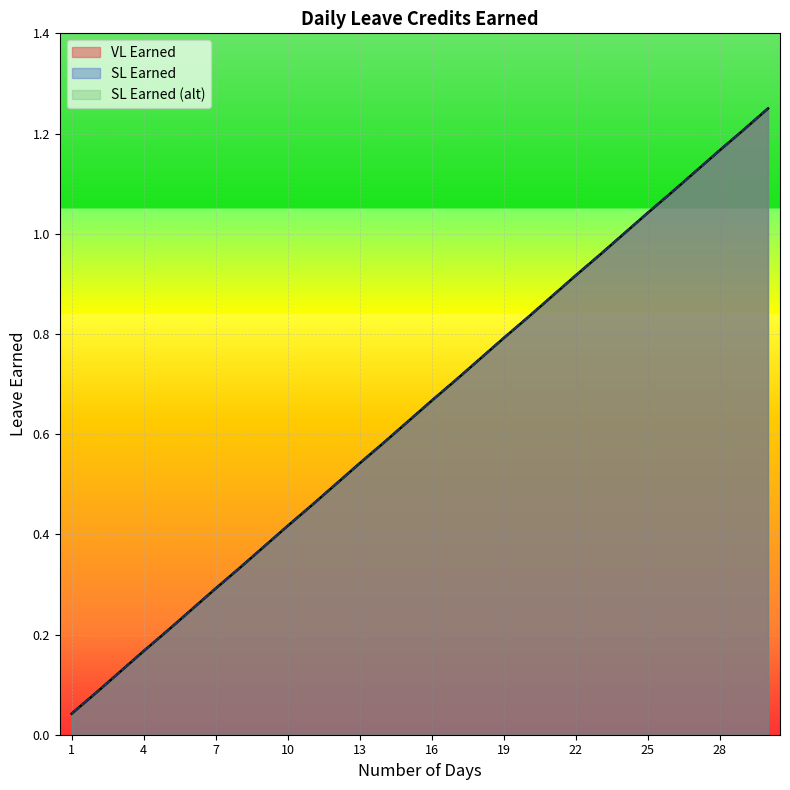

What is the approximate value of SL Earned (alt) at 4?

0.2